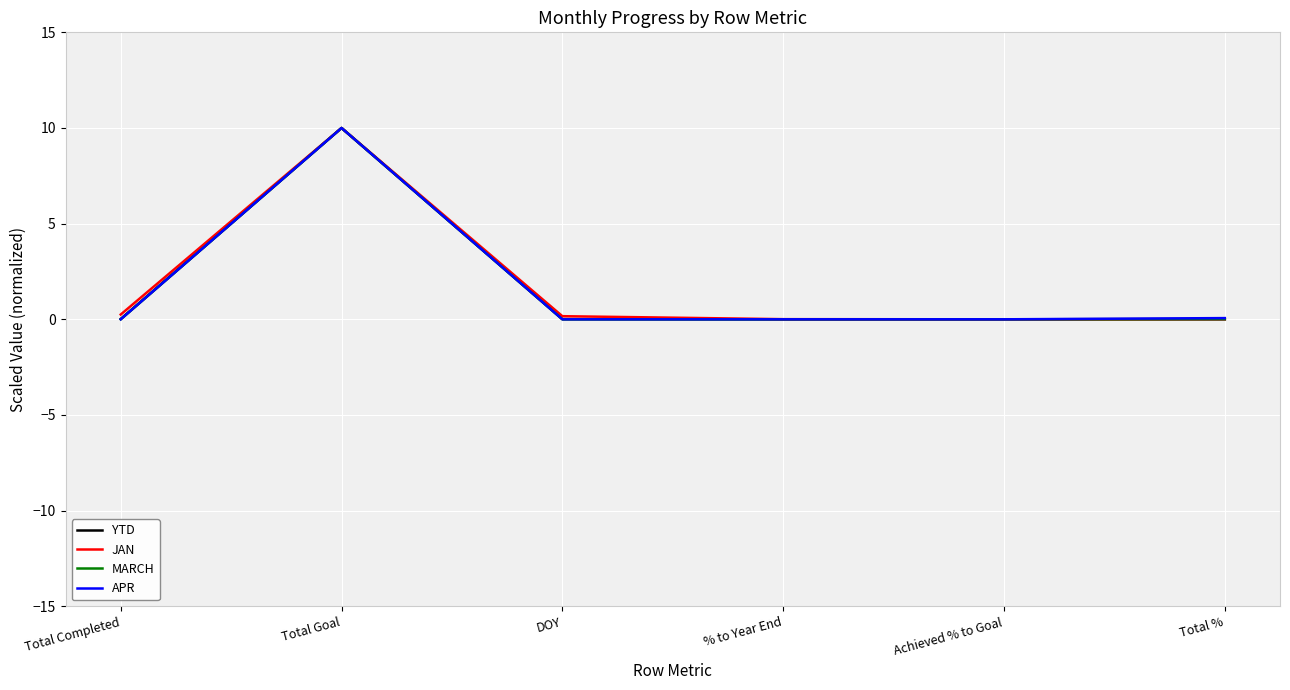

Is this an area chart (filled region under the line)?

No